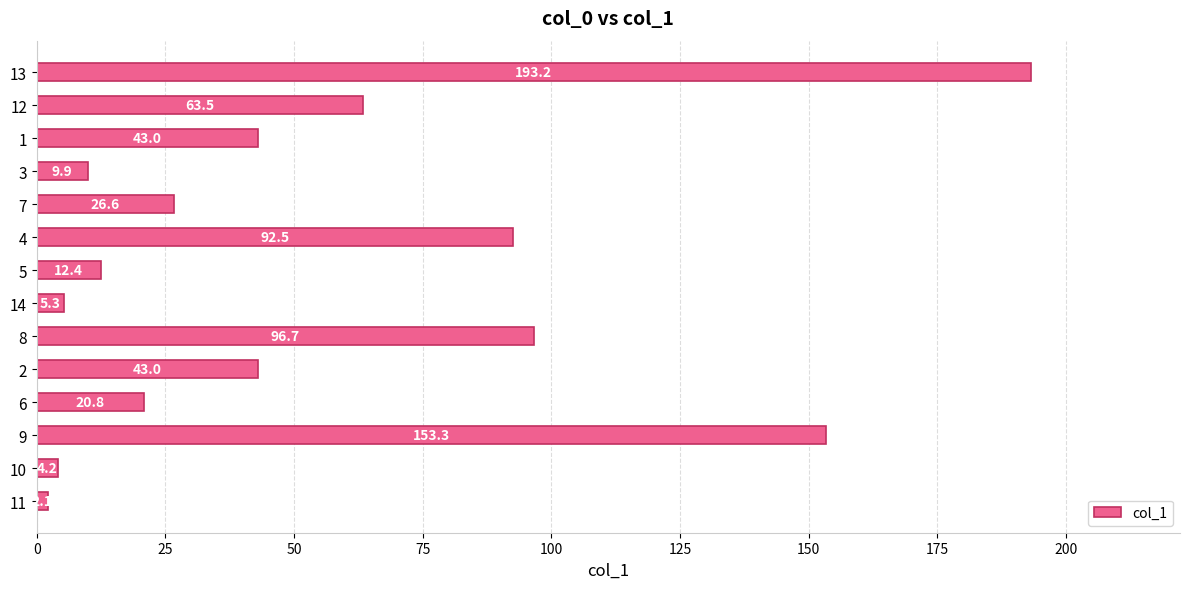

Is it true that the value at 3 is 9.9?

True